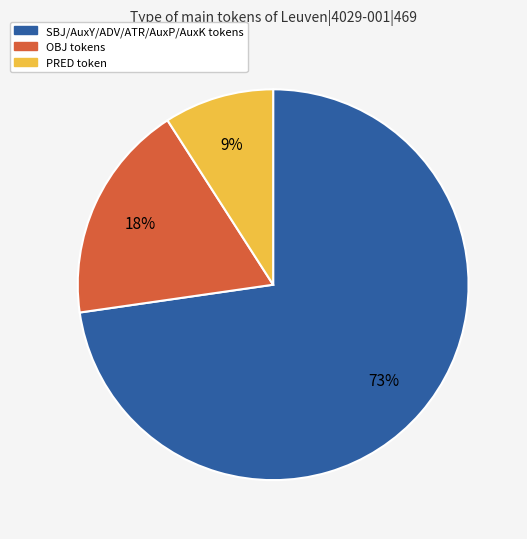

How many segments does this pie chart have?

3